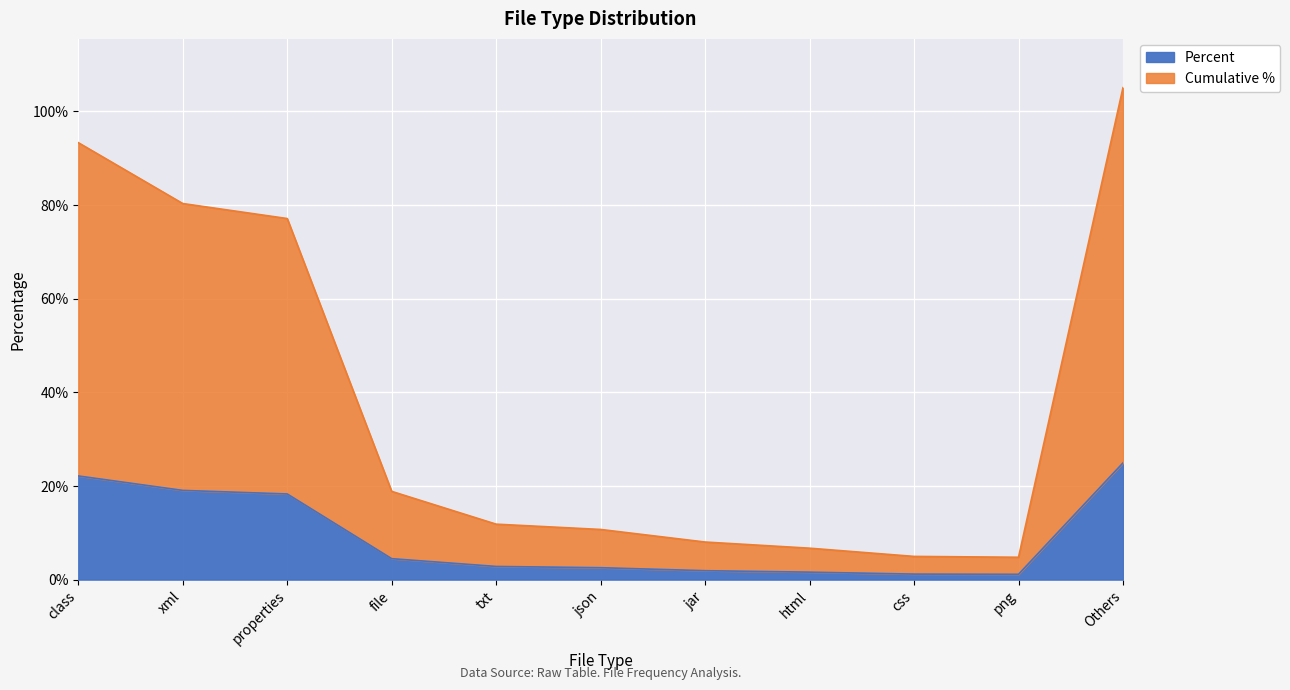

At how many categories does at least one series exceed 72?

4